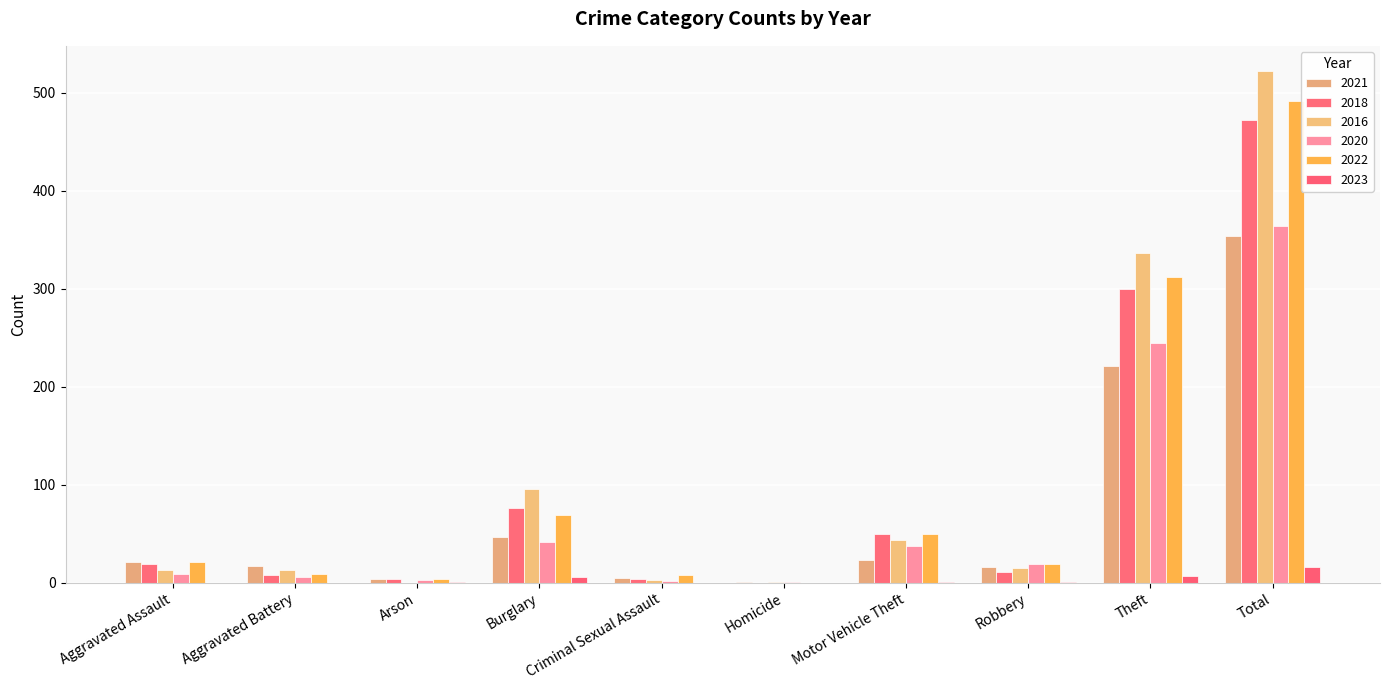

What is the difference between the maximum and minimum values in the 2021 series?

353